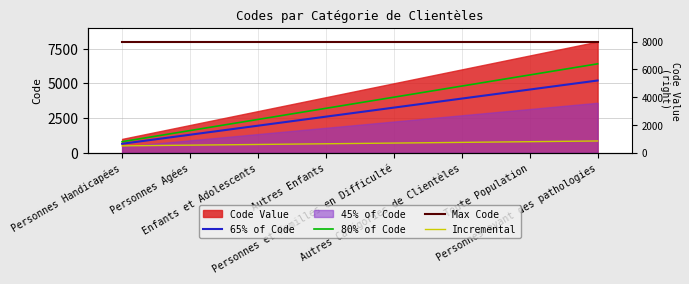

Is it true that Incremental equals 700 at Personnes et Familles en Difficulté?

True